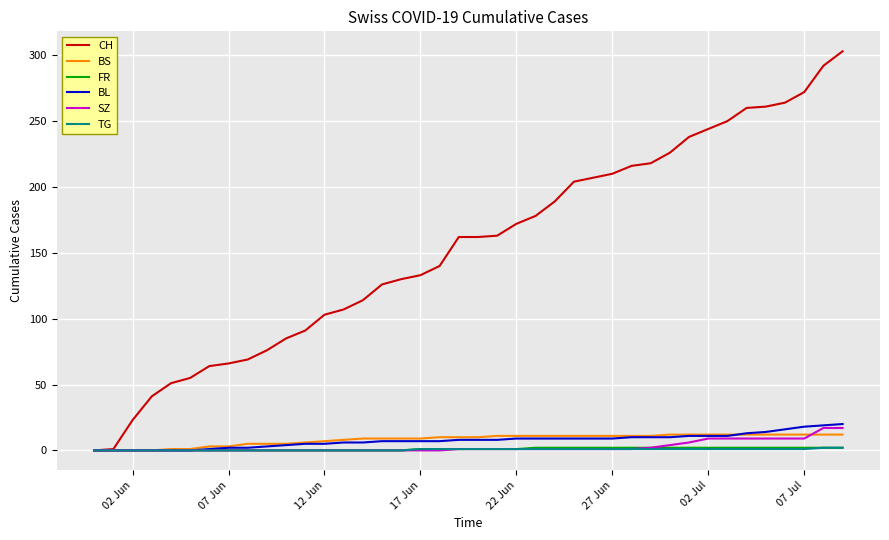

What is the maximum value for BS?

12